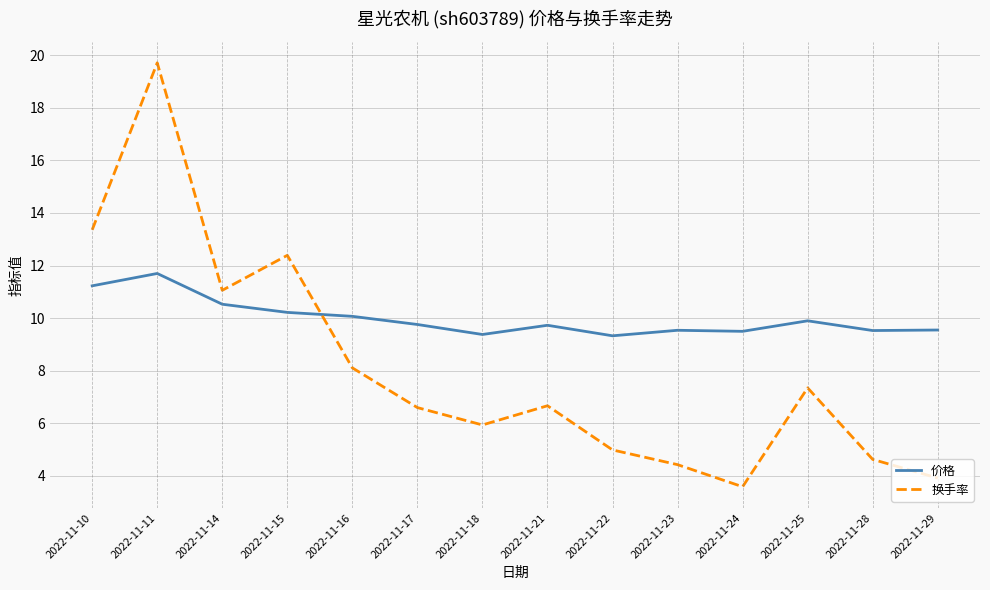

What is the difference between the maximum and second lowest values in the 价格 series?

2.3